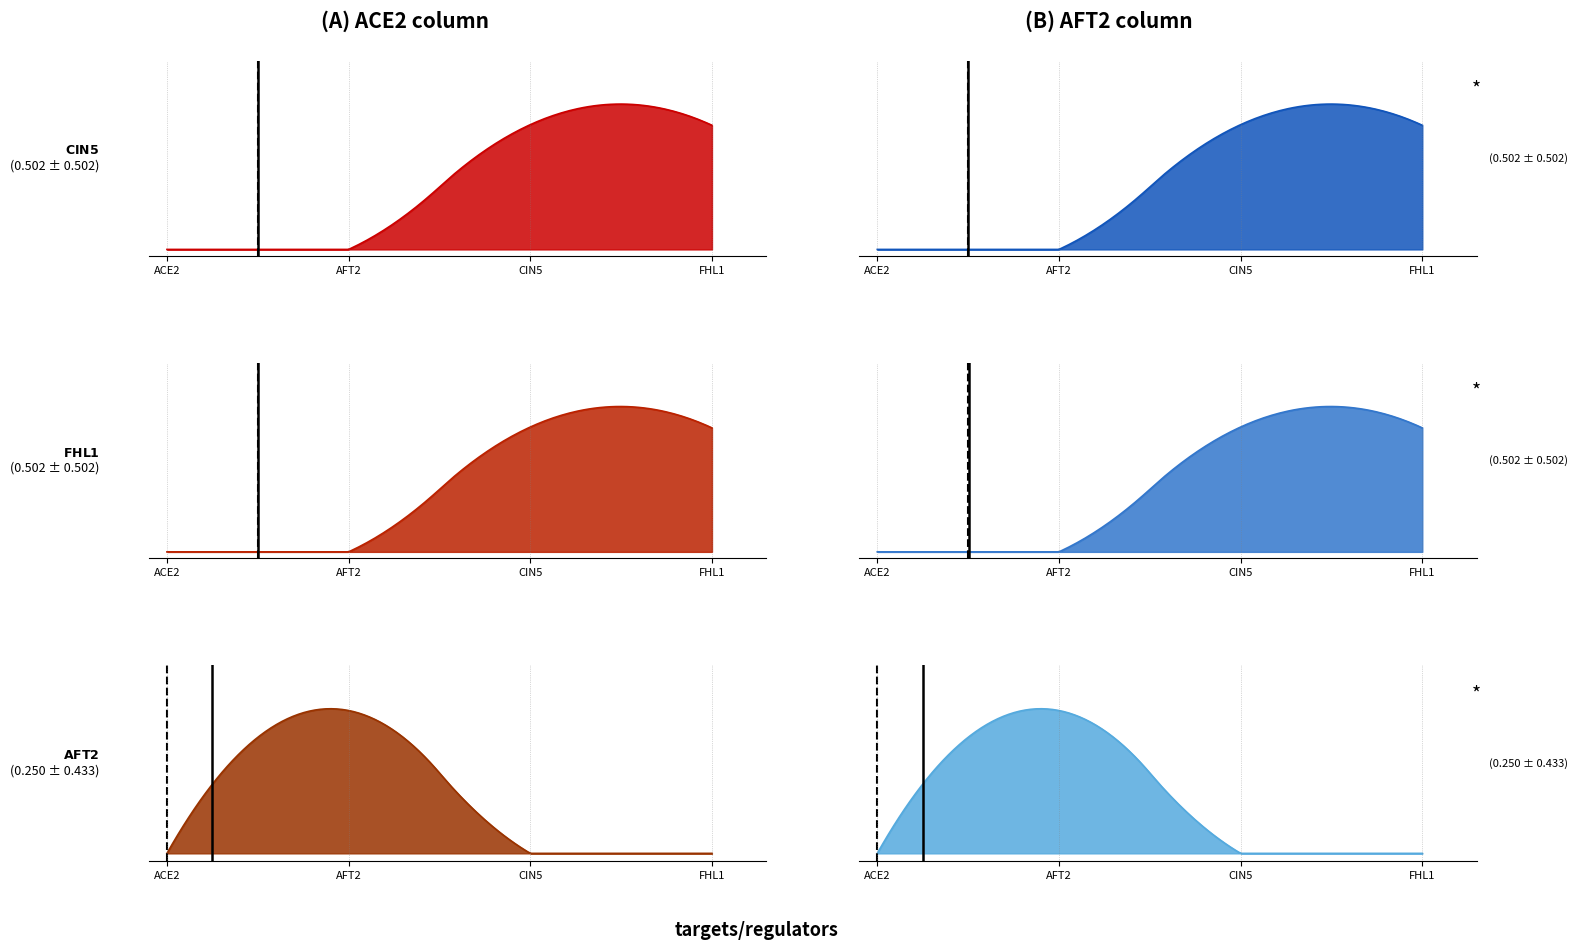

Reading left to right, what are all the values shown in this chart?

CIN5: 0.0	0.0	1.0	1.0
FHL1: 0.0	0.0	1.0	1.0
AFT2: 0.0	1.0	0.0	0.0